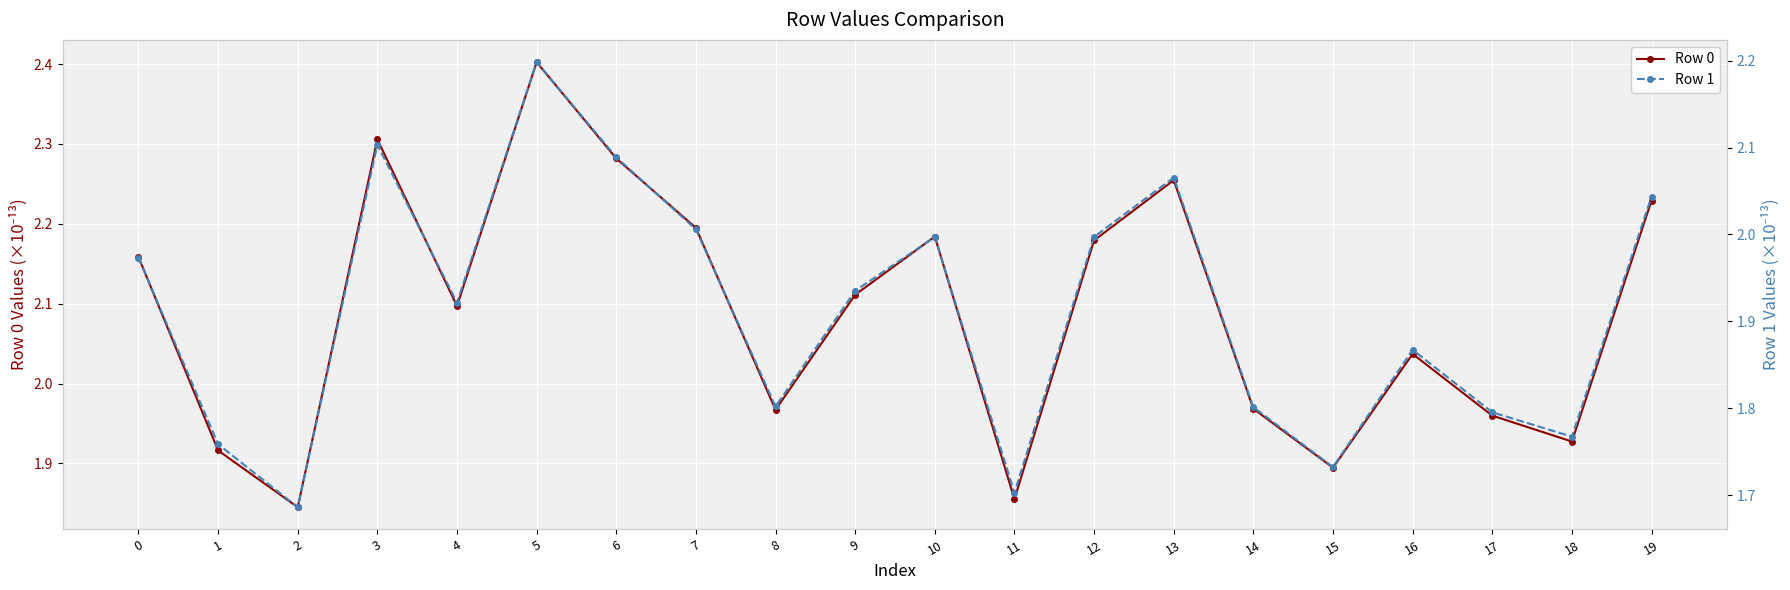

True or false: Row 0 and Row 1 intersect in this chart.

False